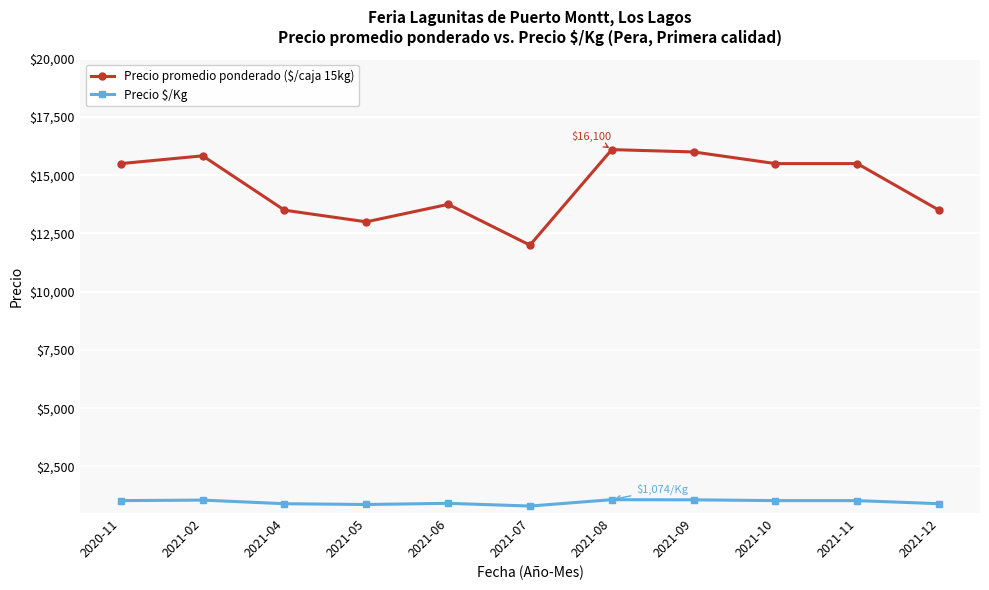

How many lines are shown in the chart?

2